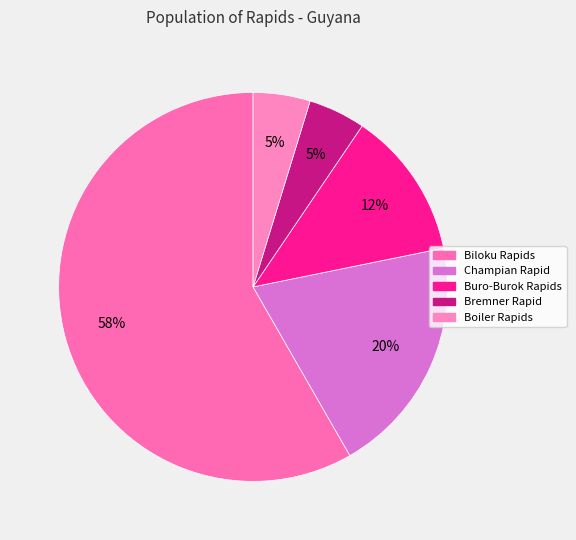

How many slices are in this pie chart?

5